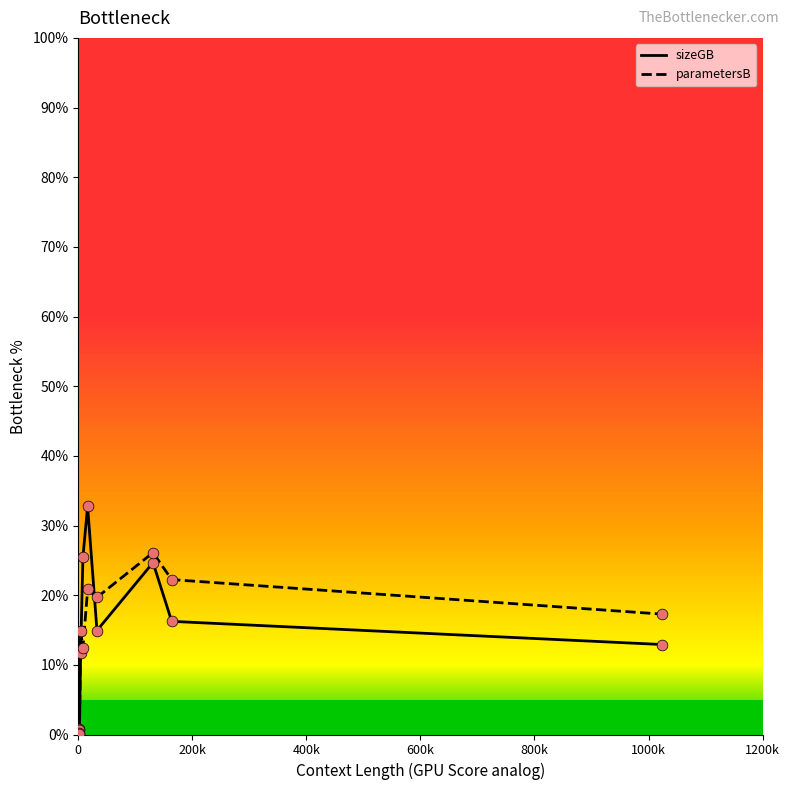

What is the highest value of the sizeGB series?

32.7